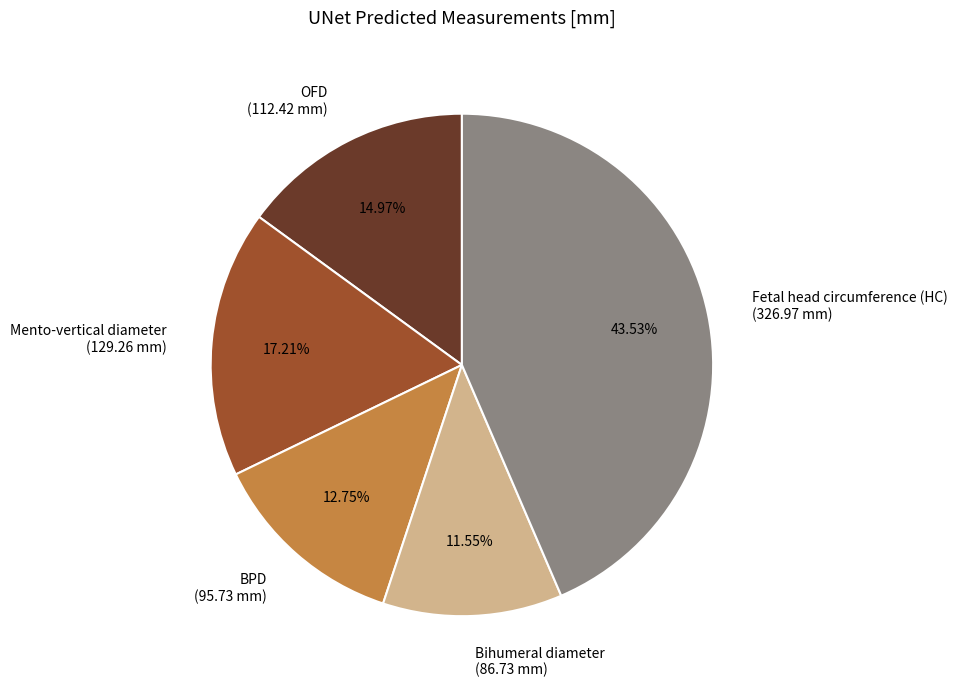

To the nearest percent, what portion does Fetal head circumference (HC) represent?

44%